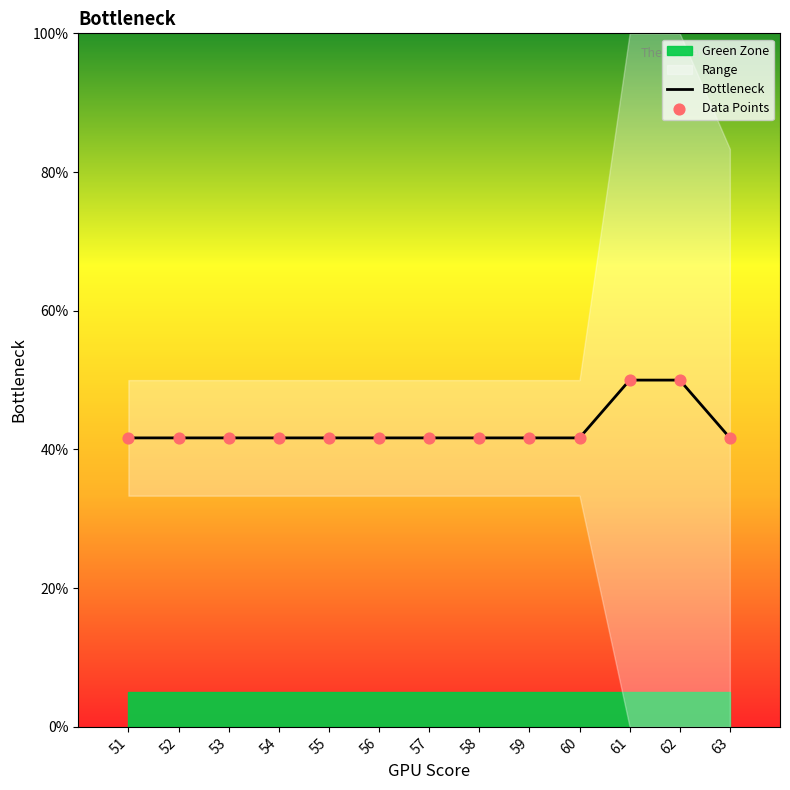

At which category is the sum across all series the highest?

61